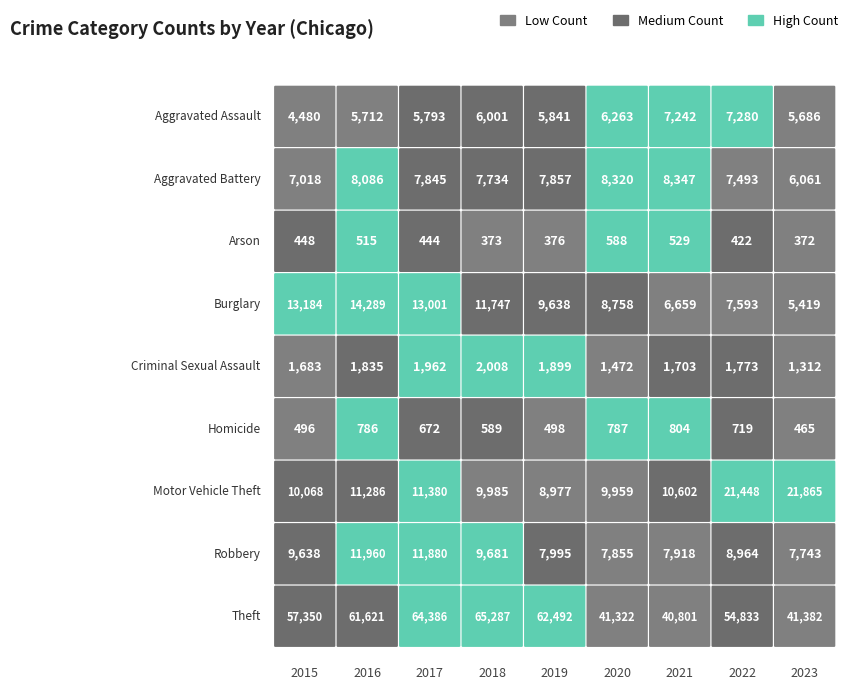

Between 2018 and 2023, which series saw the biggest shift?

Theft